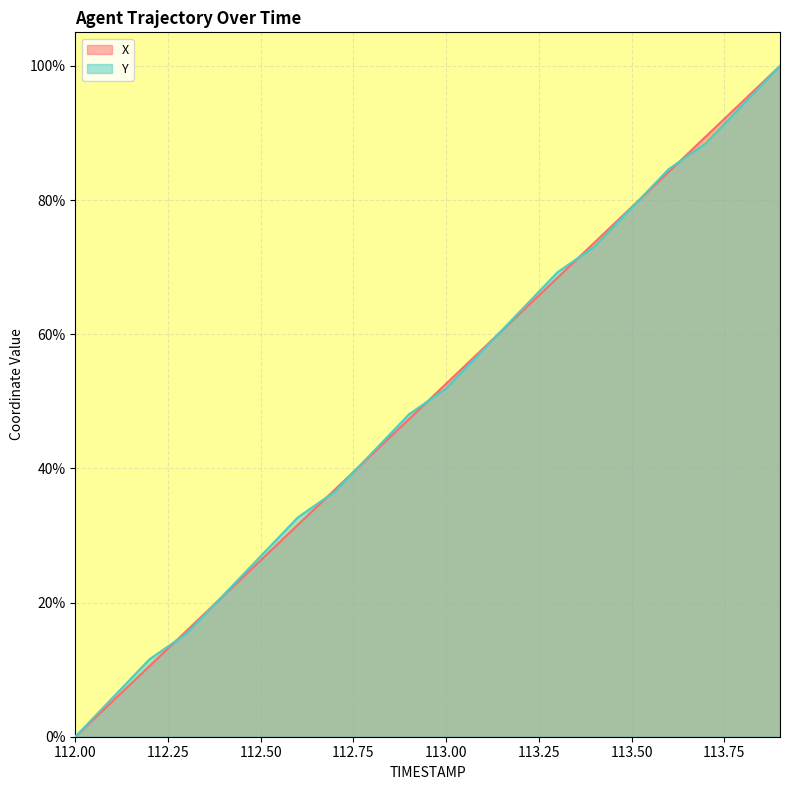

Between 112.3 and 113.6, which is larger?

113.6